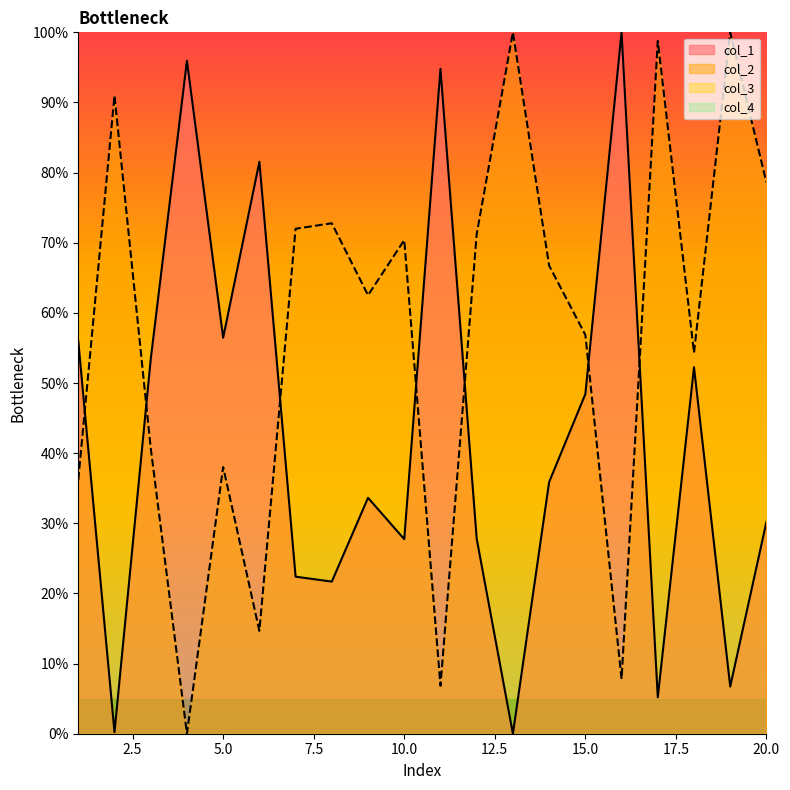

At how many categories does at least one series exceed 6?

20